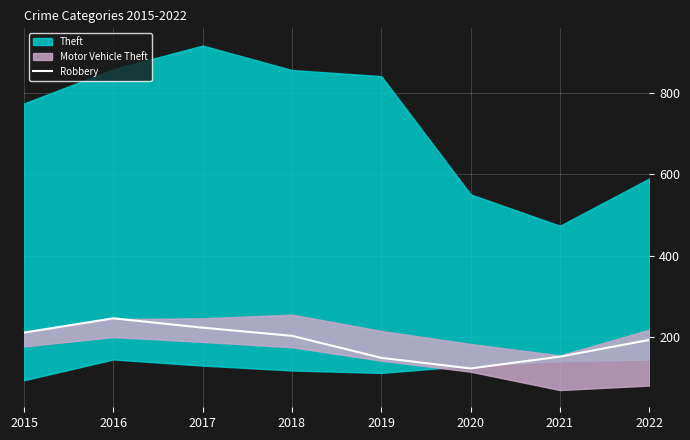

How many lines are shown in the chart?

1